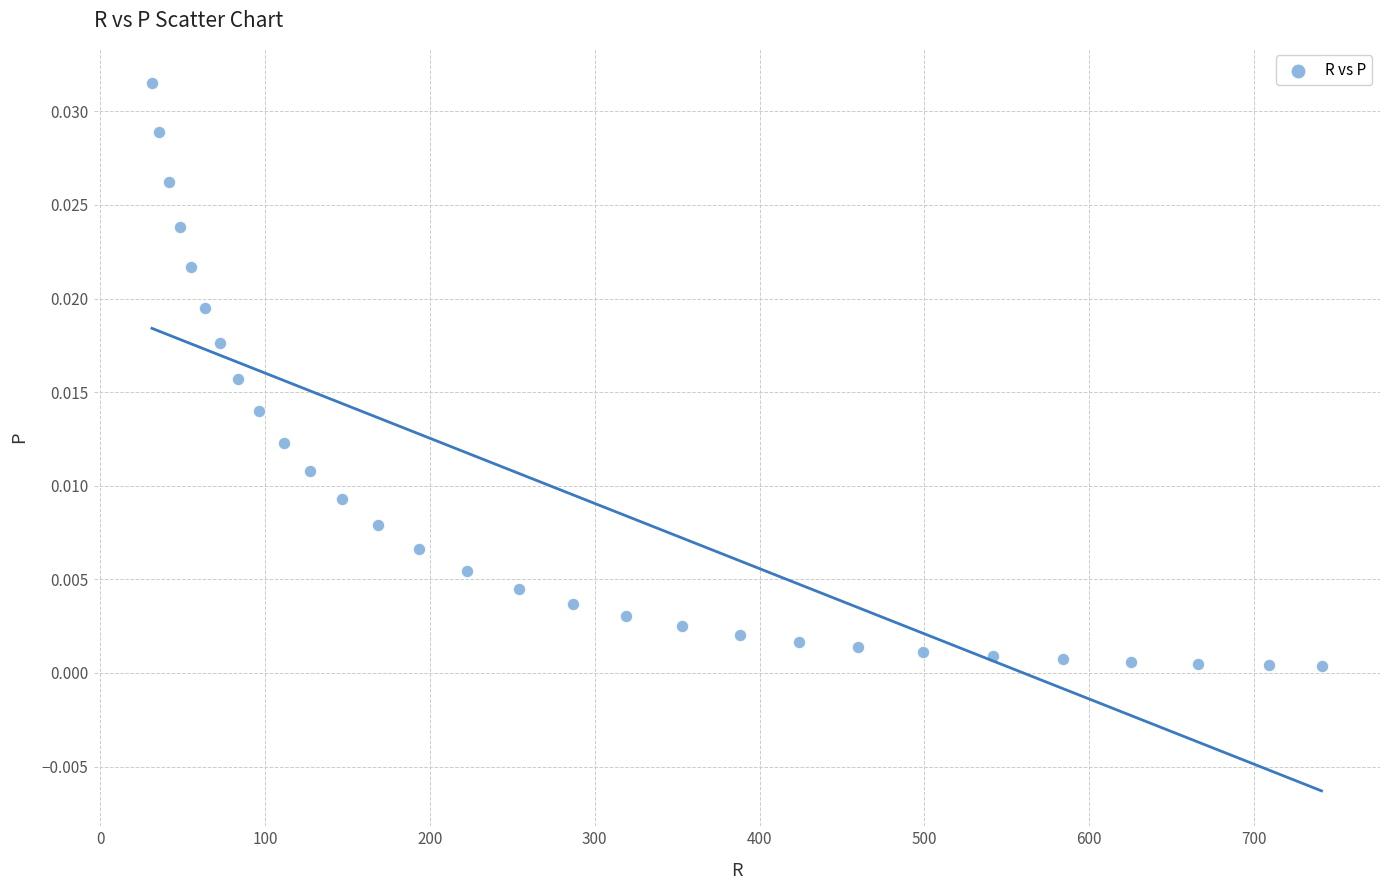

What is the range of X values (max minus min)?

709.9